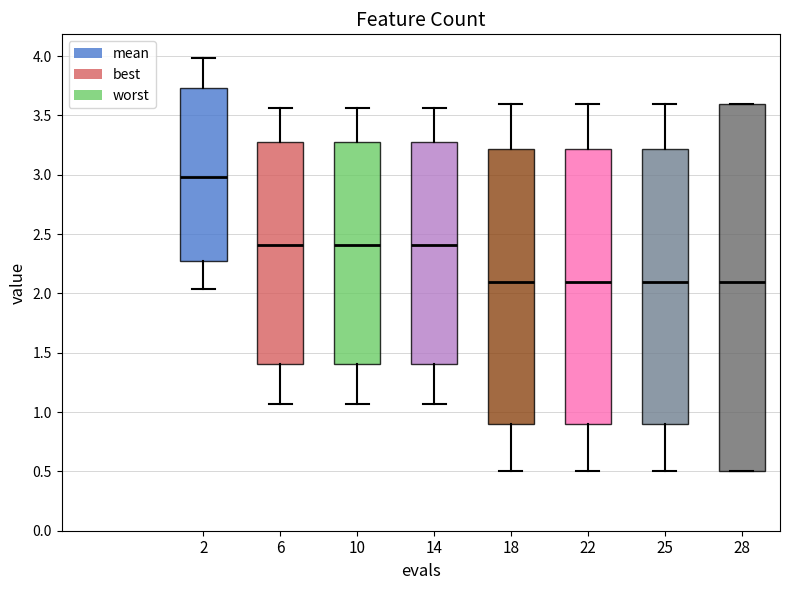

Where is the upper edge of the box at x = 6 on the y-axis? The values are not printed on the chart, so give them approximately, as read against the axis.

3.25